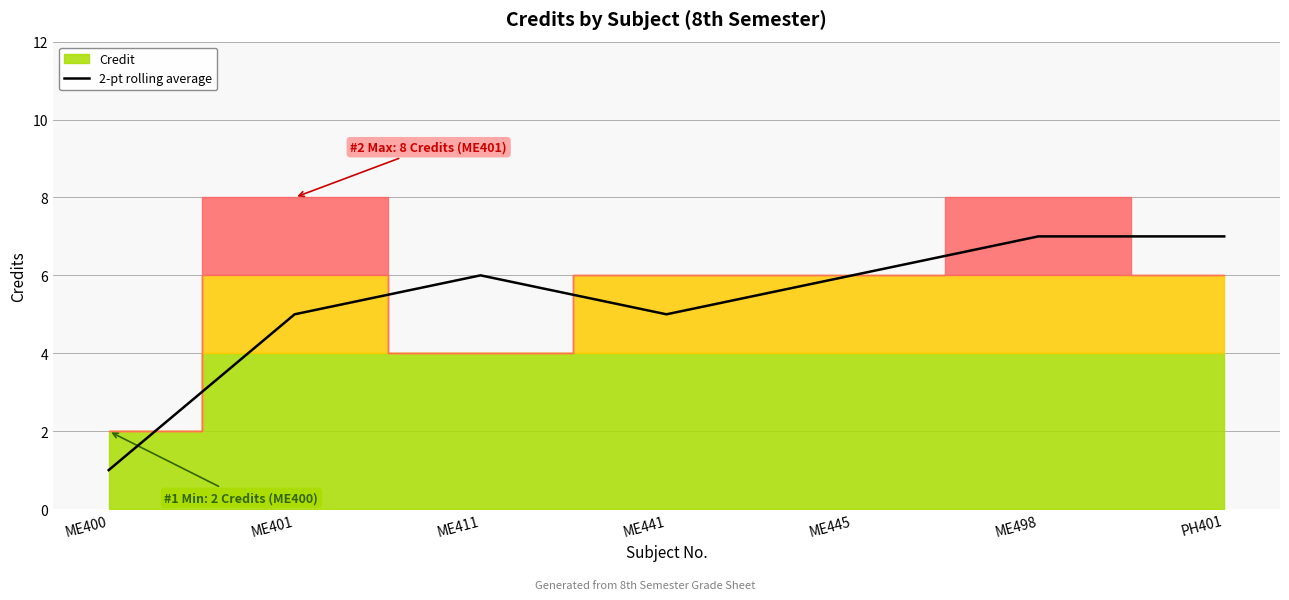

What is the difference between the maximum and minimum values?

6